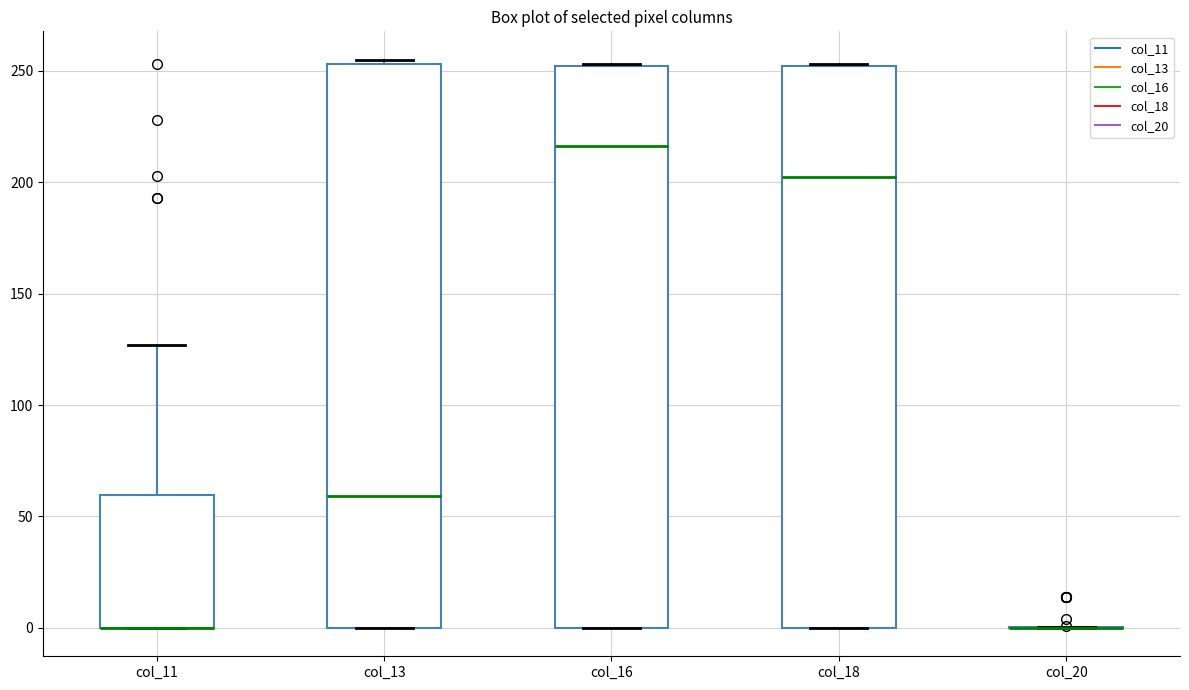

Reading left to right, transcribe this box plot: for each box, give where its median line is, the range the box spans, and where its two whiskers end, as read against the y-axis. The values are not printed on the chart, so give them approximately, as read against the axis.

col_11: median 0 (drawn on the box's lower edge), box 0 to 60, whiskers 0 to 125
col_13: median 60, box 0 to 255, whiskers 0 to 255 (just above the box's upper edge)
col_16: median 215, box 0 to 250, whiskers 0 to 255
col_18: median 205, box 0 to 250, whiskers 0 to 255
col_20: box collapsed to a line at 0, whiskers 0 to 0